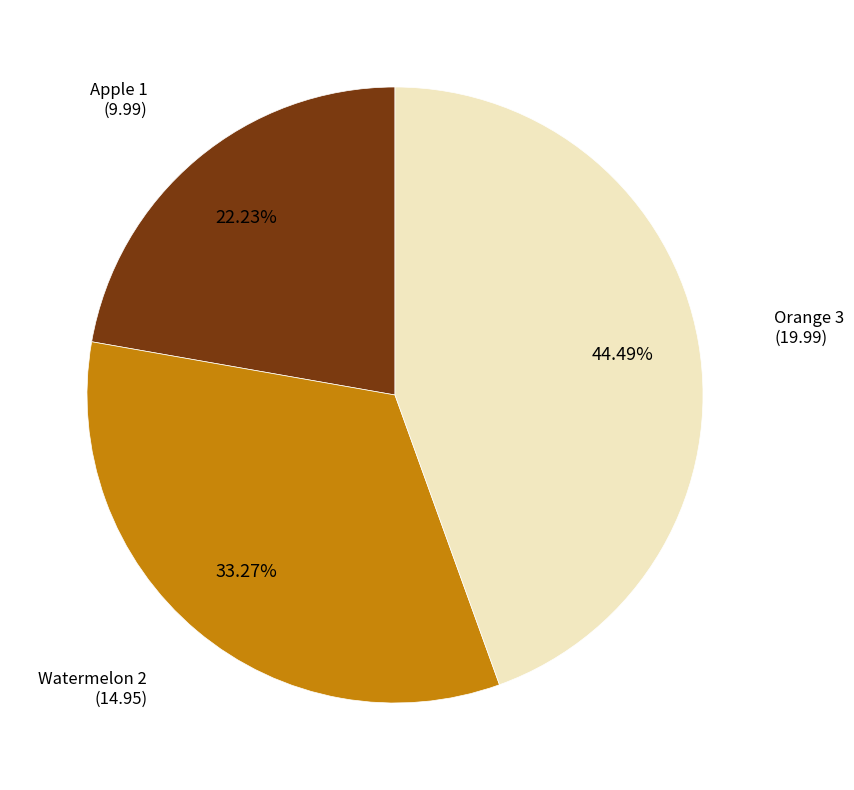

Is the sum of Watermelon 2 and Orange 3 greater than half?

Yes